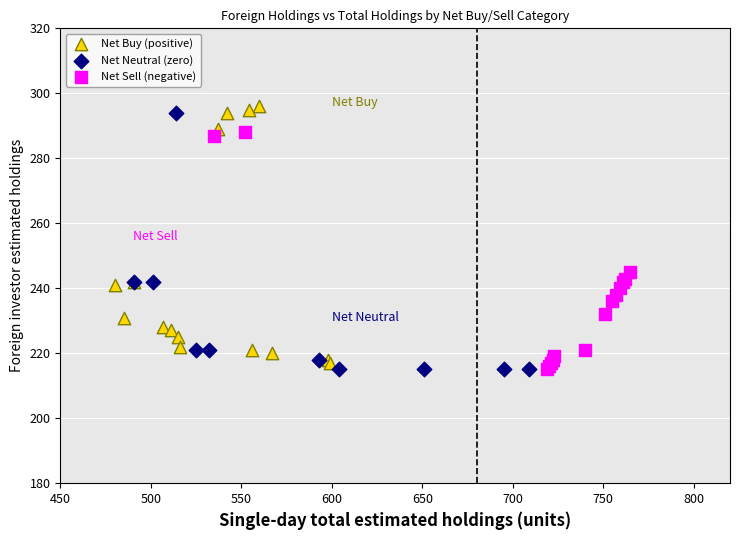

What are all the series names shown in the legend?

Net Buy (positive), Net Neutral (zero), Net Sell (negative)